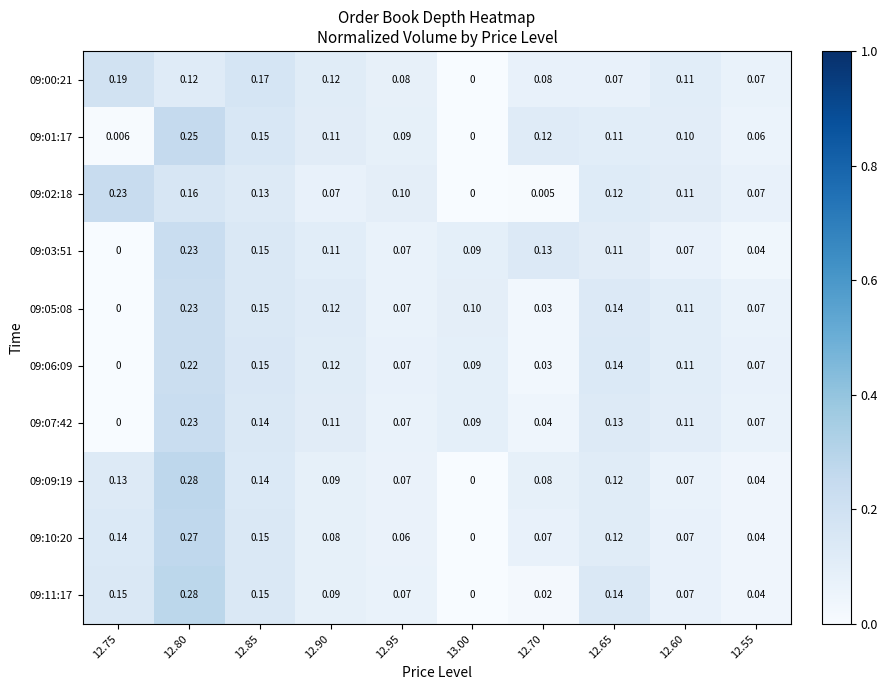

Is the value of 09:03:51 at 12.80 greater than the value of 09:01:17 at 12.60?

Yes